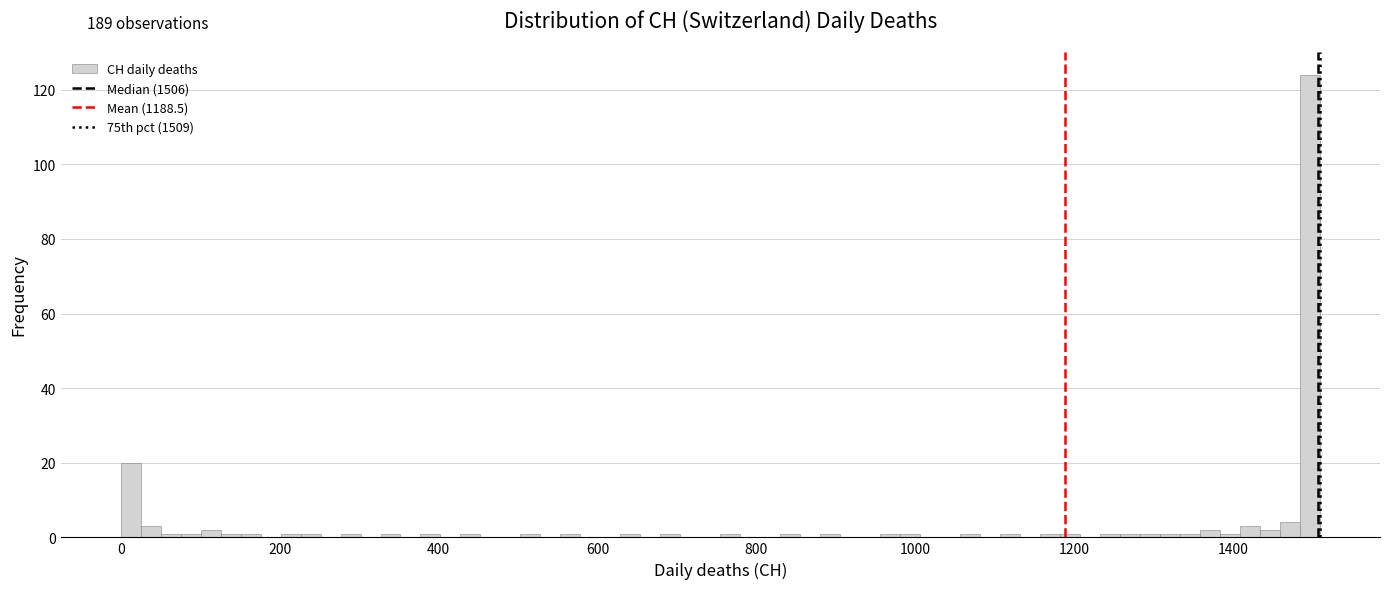

Read against the x-axis, roughly where is the centre of the tallest bar?

1500